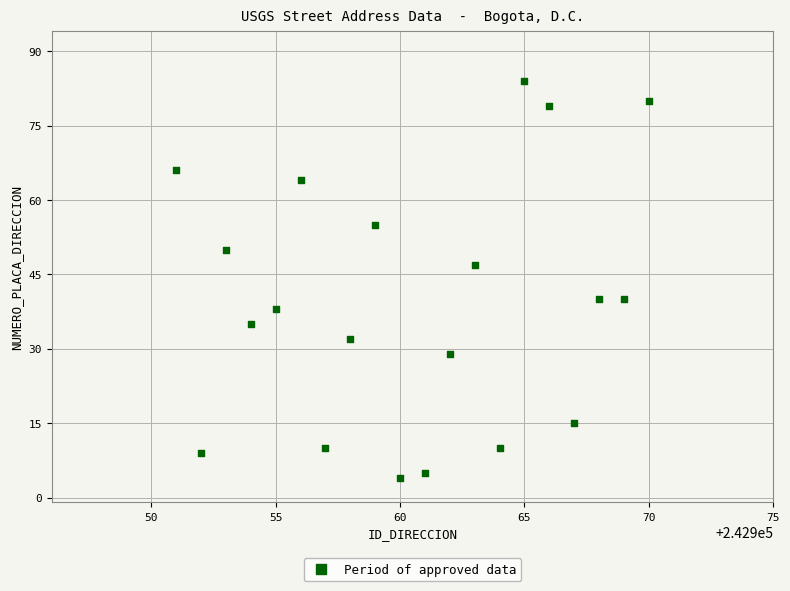

What is the range of Y values (max minus min)?

80